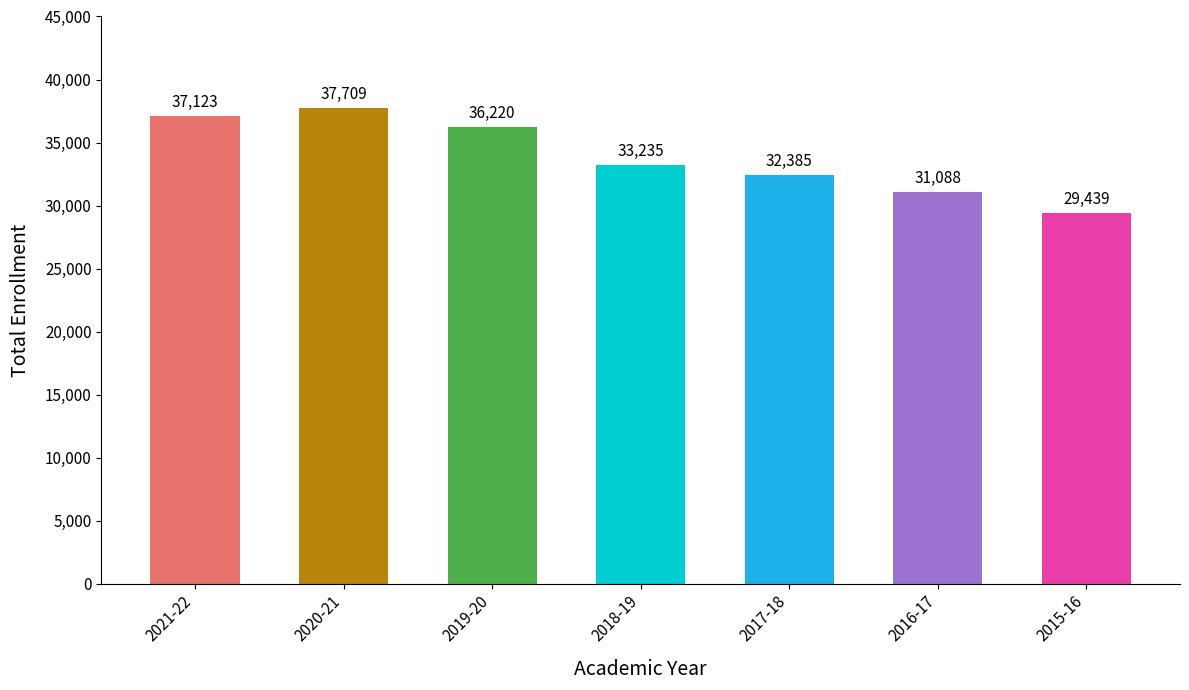

List the labels in order of value, smallest first.

2015-16, 2016-17, 2017-18, 2018-19, 2019-20, 2021-22, 2020-21